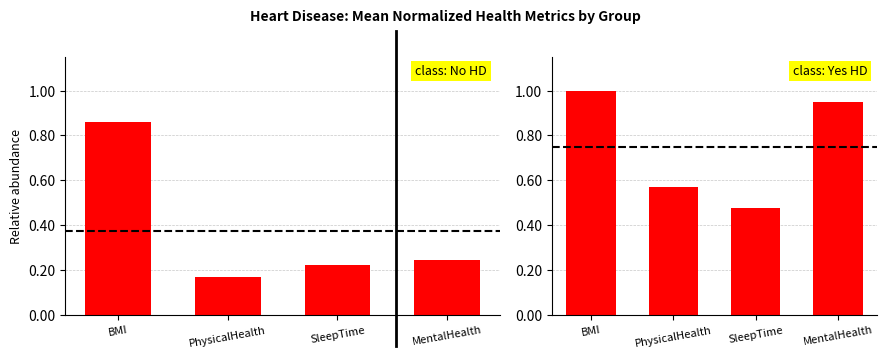

What is the label of the 2nd bar from the right?

SleepTime